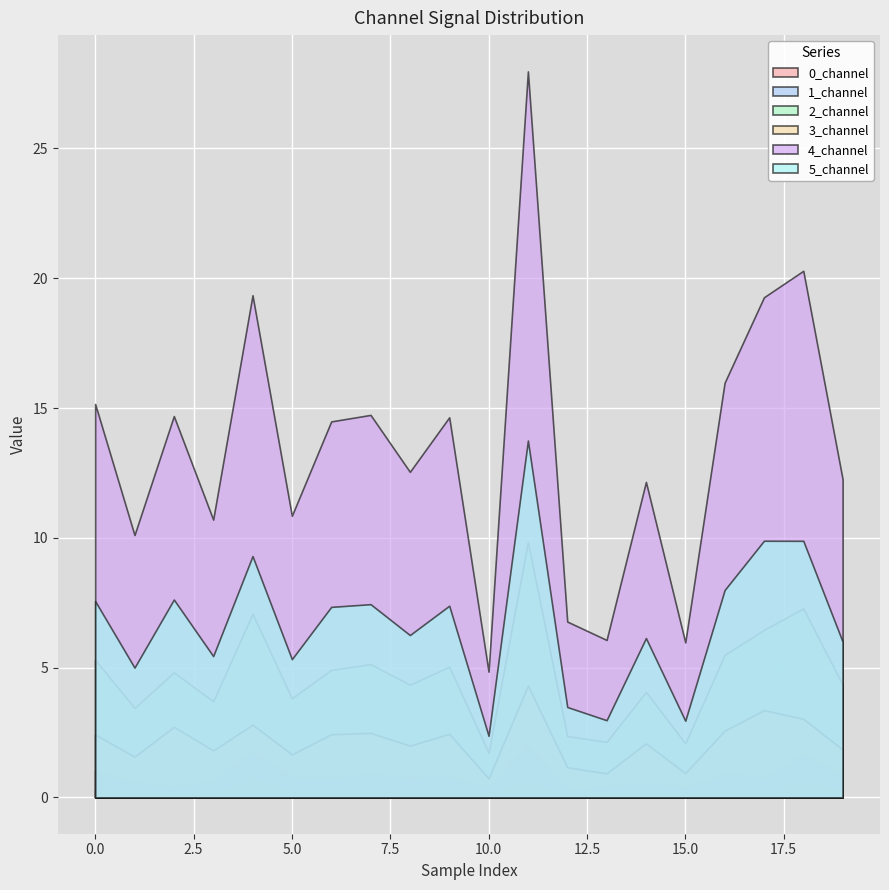

List the labels in order of 2_channel value, largest first.

11, 18, 4, 17, 16, 0, 7, 9, 6, 2, 8, 19, 14, 5, 3, 1, 12, 13, 15, 10